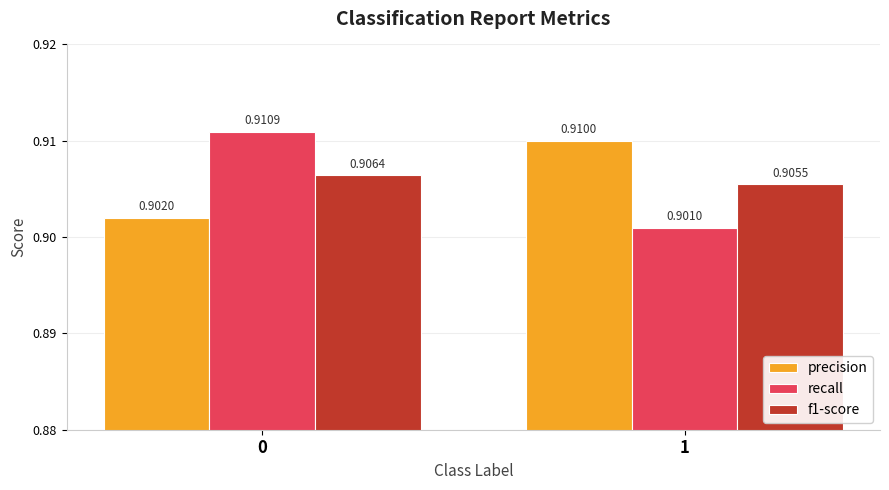

The f1-score series shows 1.2 at 1. True or false?

False